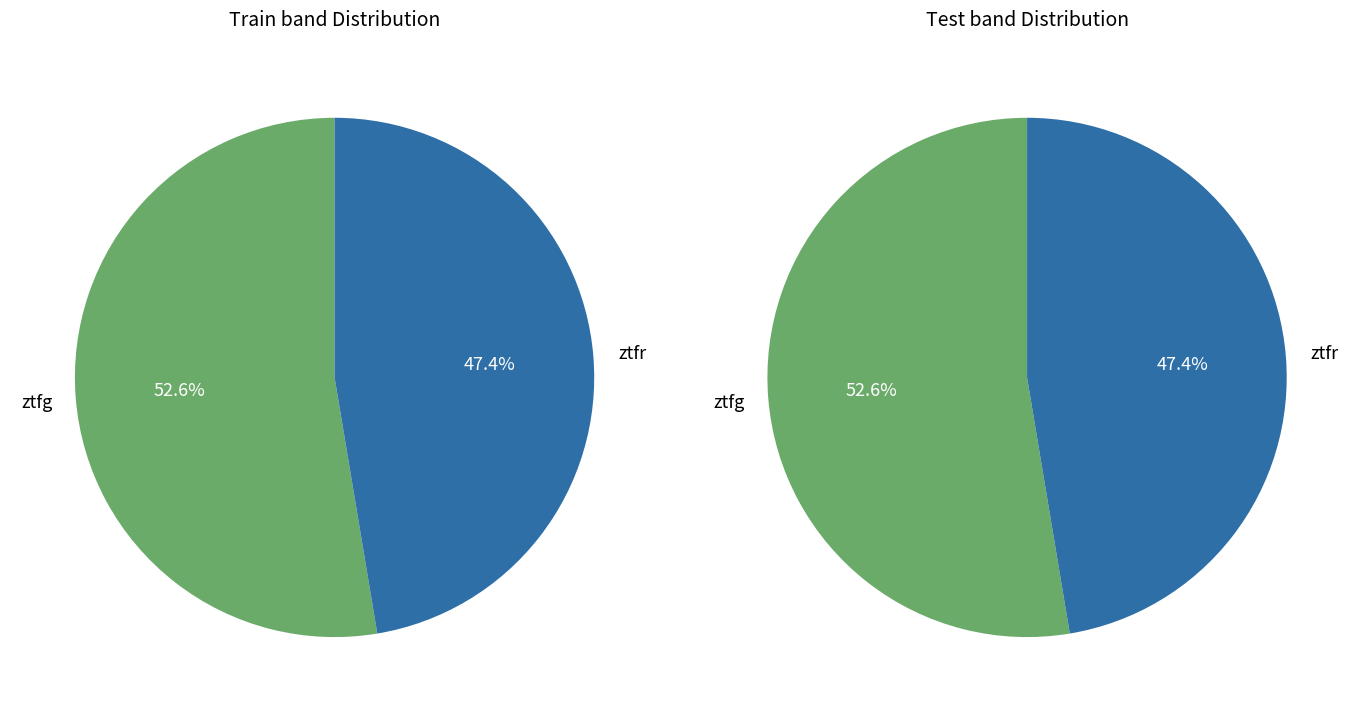

Do ztfr and ztfg together represent more than half of the pie?

Yes